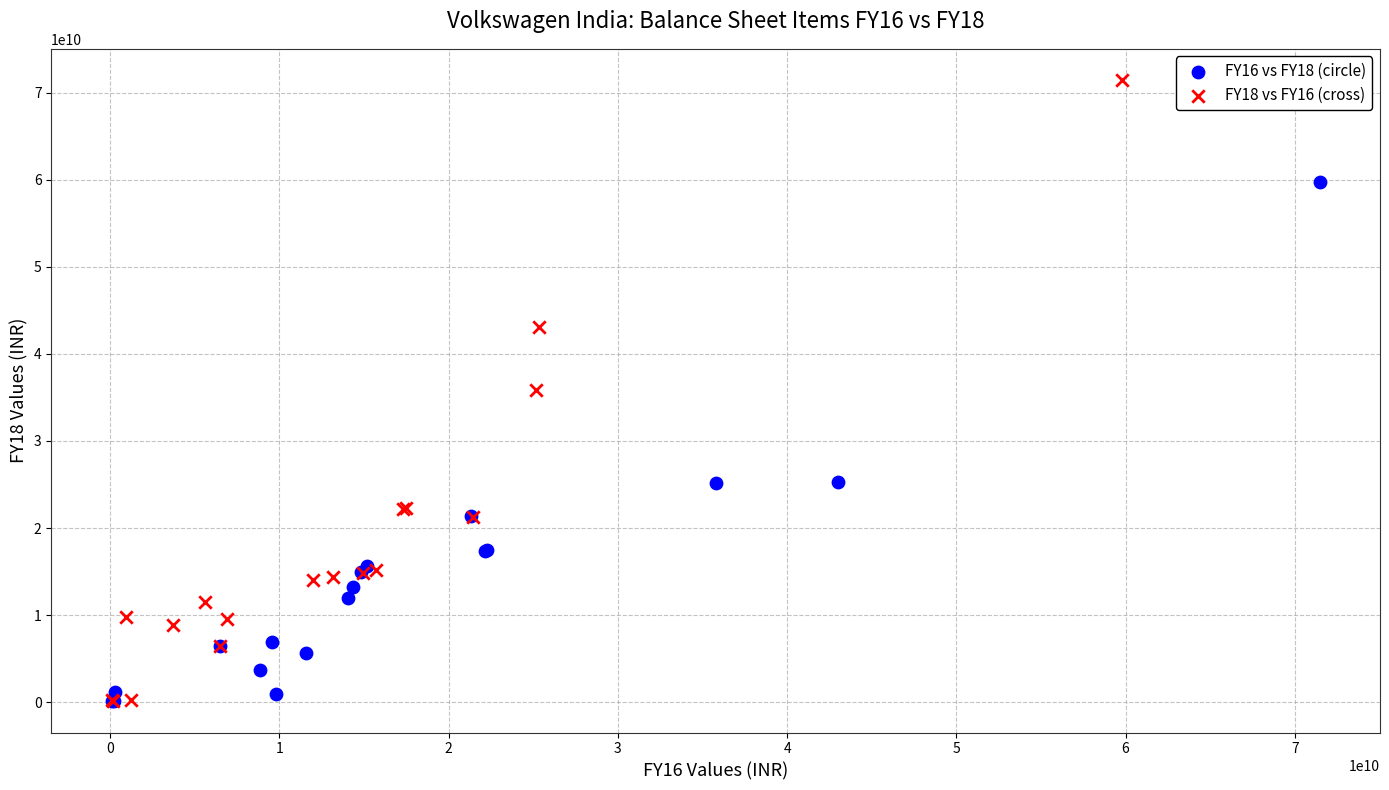

Which series contains the highest Y value?

FY18 vs FY16 (cross)